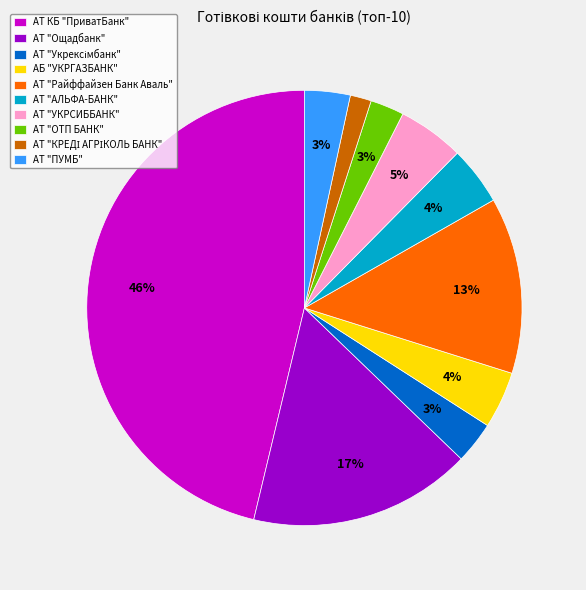

Does АТ КБ "ПриватБанк" account for over 50% of the chart?

No